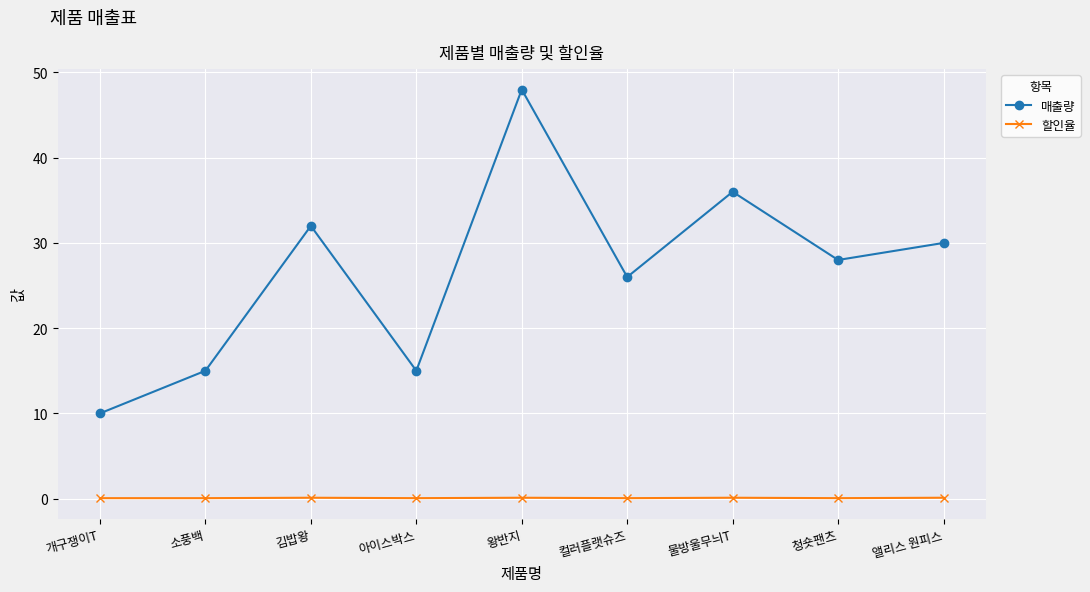

Between 아이스박스 and 물방울무늬T, which series saw the biggest shift?

매출량